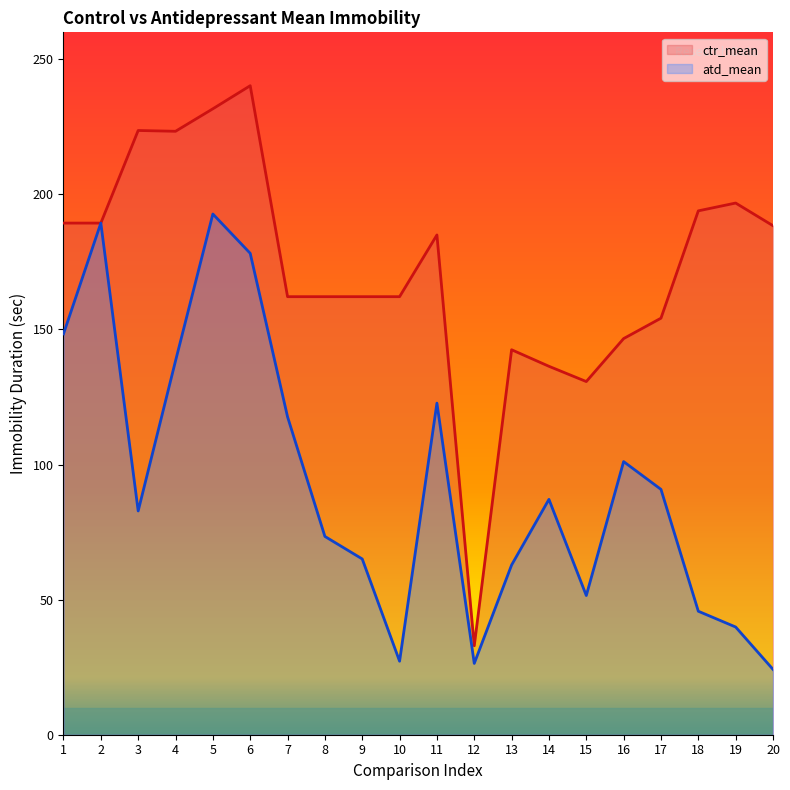

Rank the series by their maximum value, from highest to lowest.

ctr_mean, atd_mean